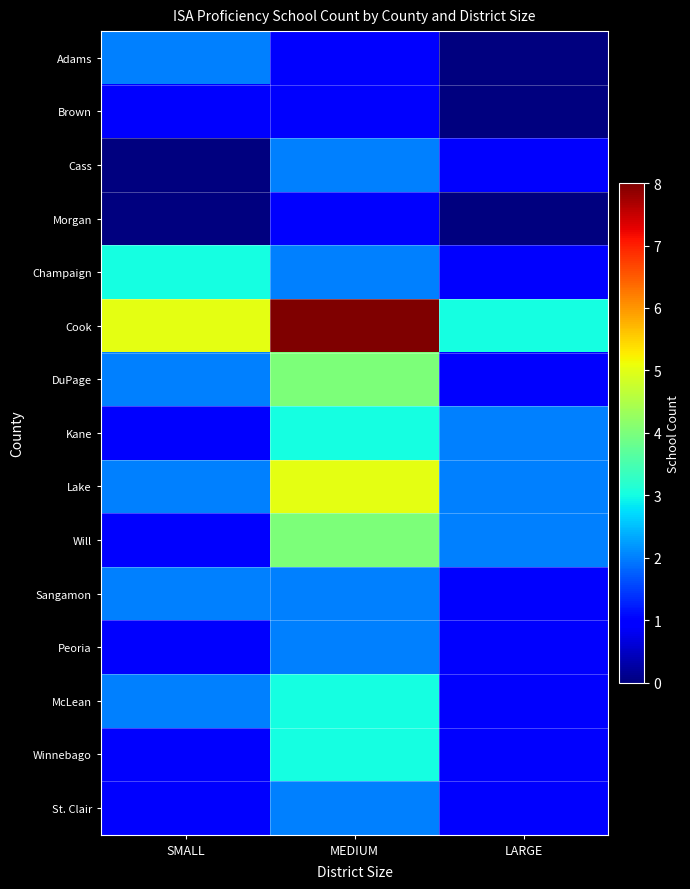

What is the total value across all series at LARGE?

17